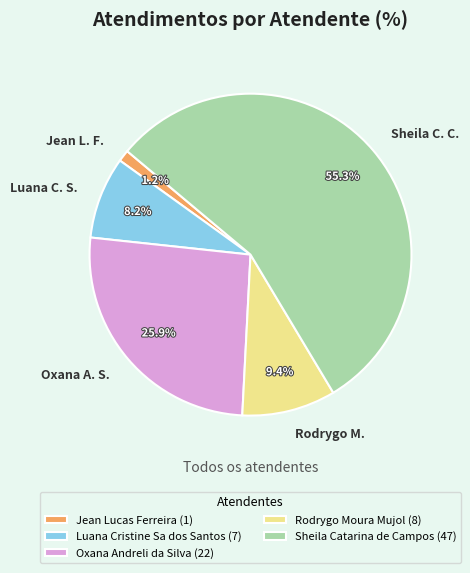

To the nearest percent, what portion does Rodrygo Moura Mujol represent?

9%